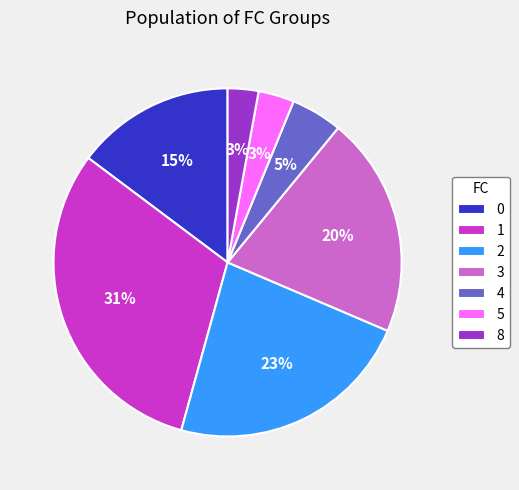

What is the largest slice in the pie chart?

1